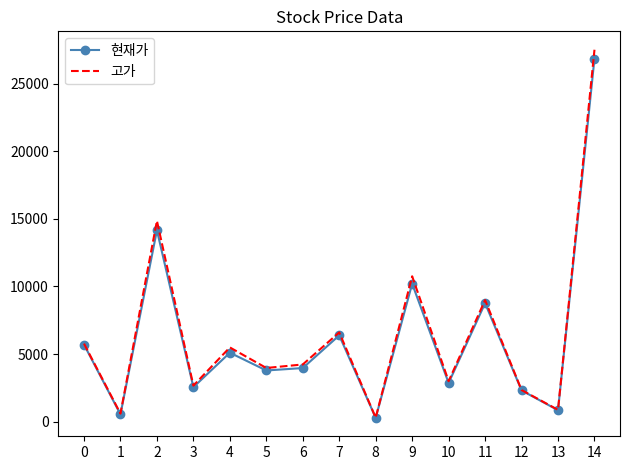

Reading left to right, list all the values displayed in this chart.

현재가: 5700	537	14150	2550	5100	3785	3965	6380	281	10200	2860	8760	2310	846	26850
고가: 5770	597	14850	2665	5490	3970	4230	6600	293	10750	2995	8990	2340	874	27500